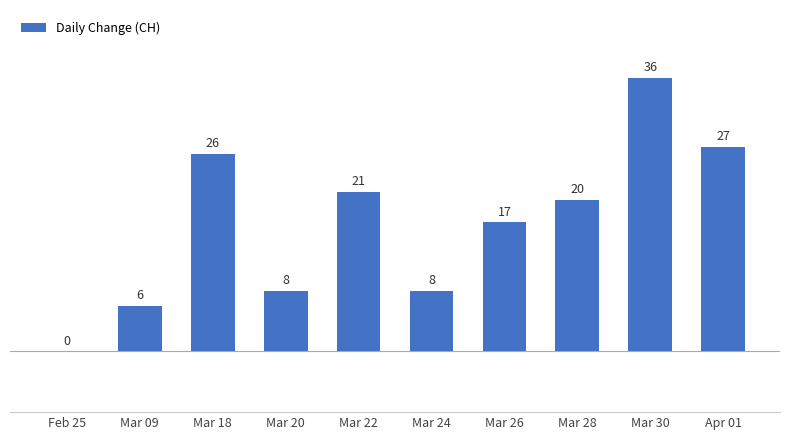

The value at Mar 28 is 20. True or false?

True